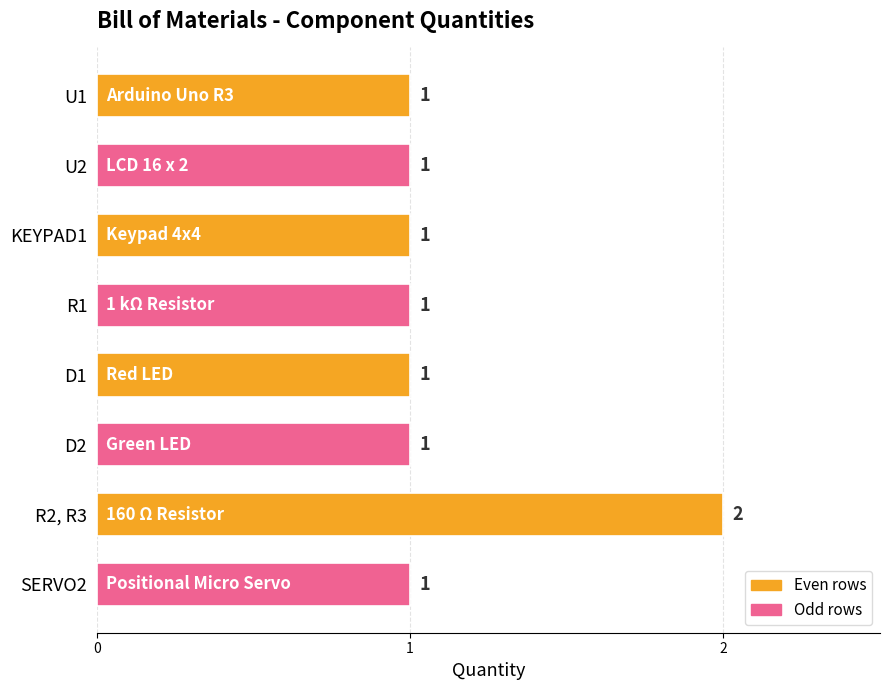

Count the values in the range 1 to 2.

8